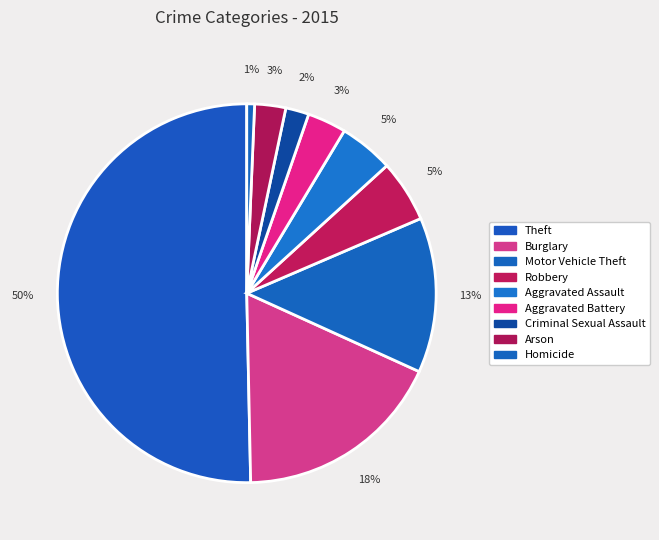

How many segments does this pie chart have?

9